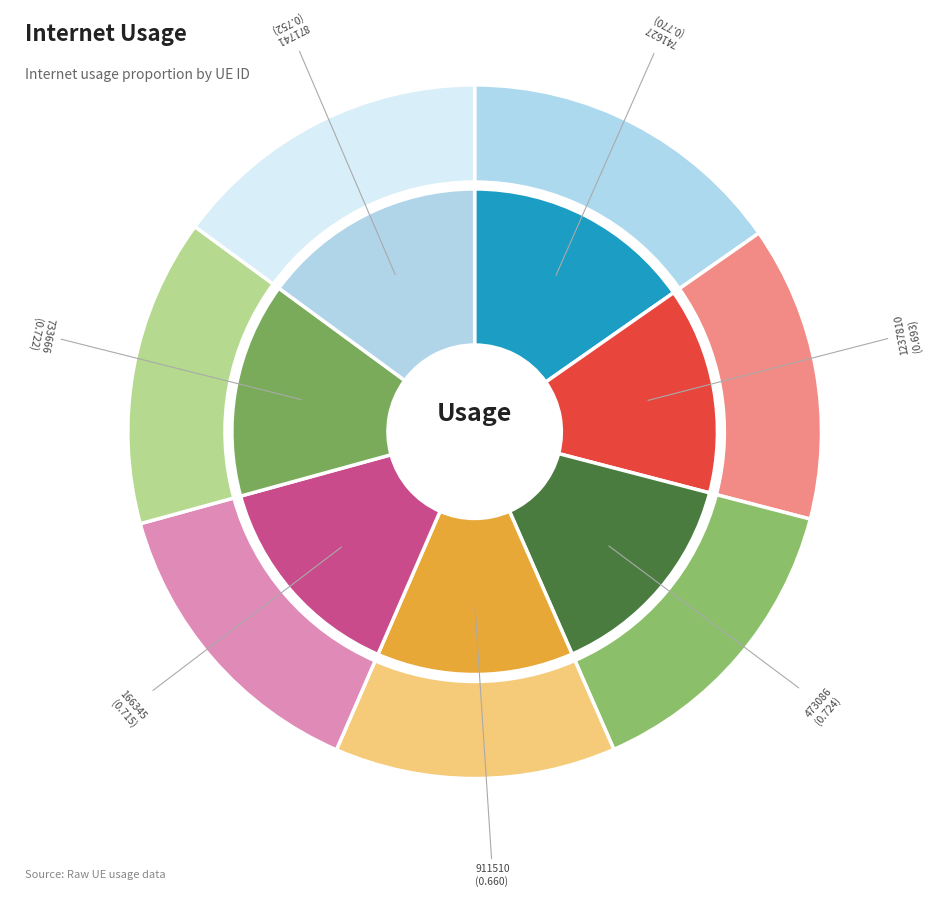

Rank the categories by value from highest to lowest.

741627, 871741, 473086, 733666, 166345, 1237810, 911510